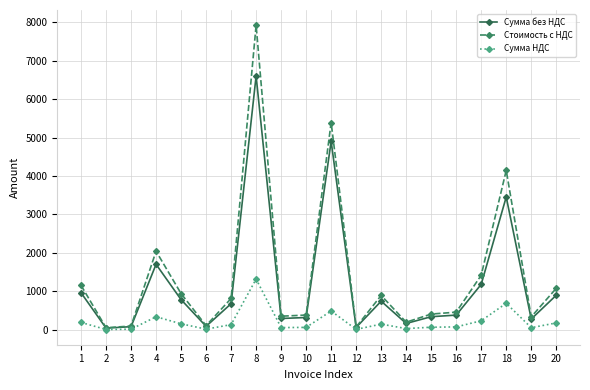

At 4, list the series in order from smallest to largest.

Сумма НДС, Сумма без НДС, Стоимость с НДС